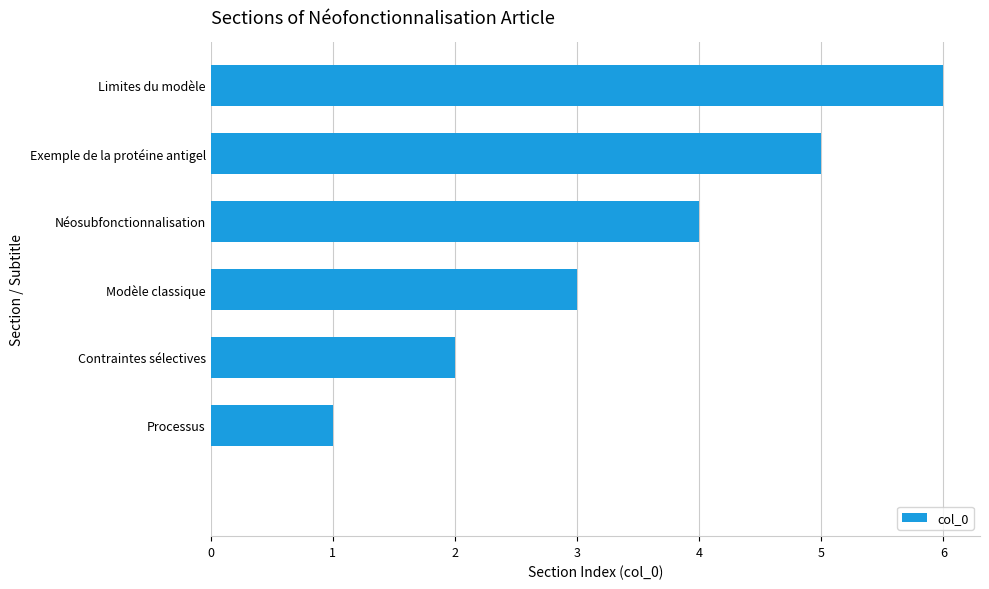

What is the sum of all values?

21